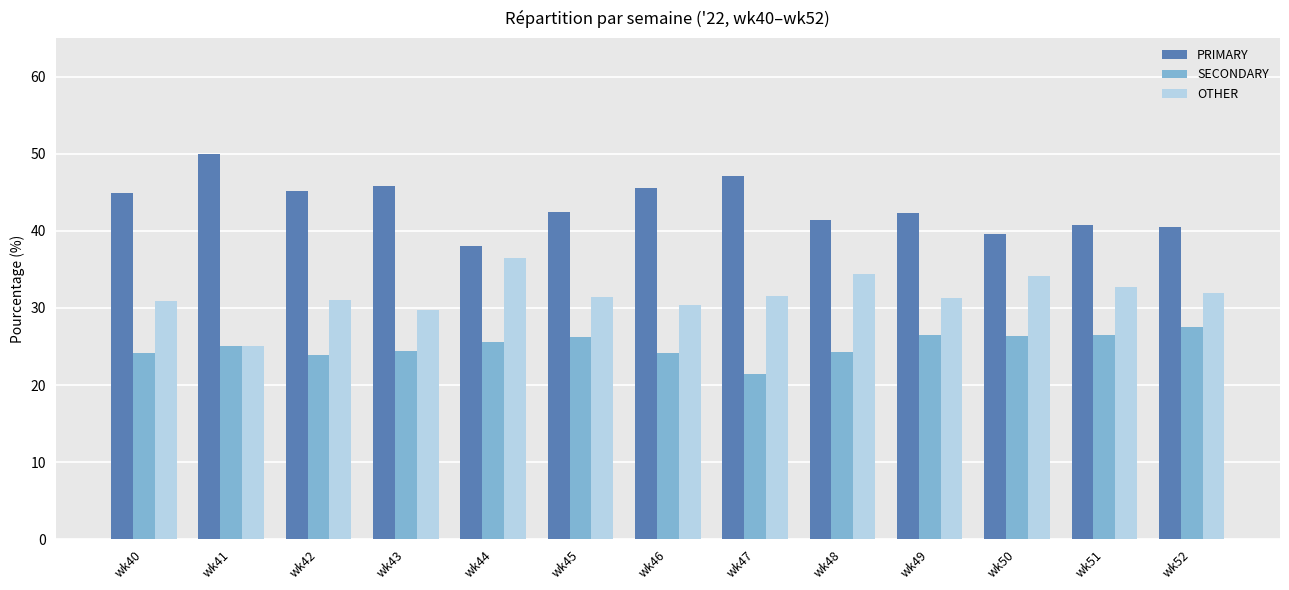

What is the lowest value of the OTHER series?

25.0